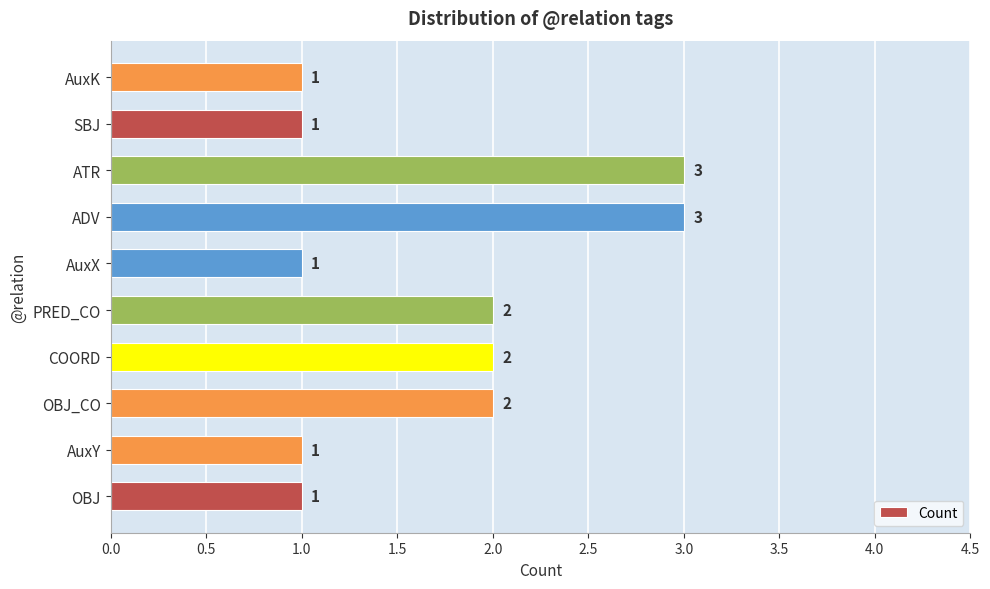

What is the ratio of the value at SBJ to the value at PRED_CO?

0.5